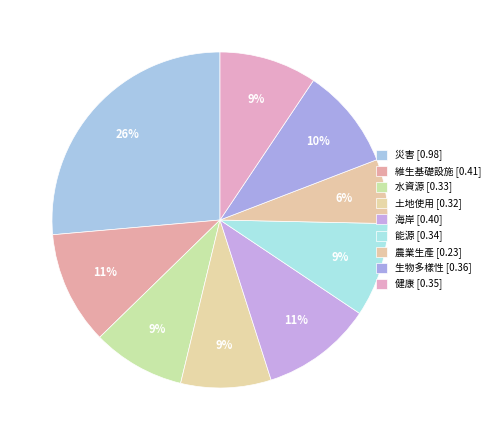

Does 海岸 represent more than half of the total?

No